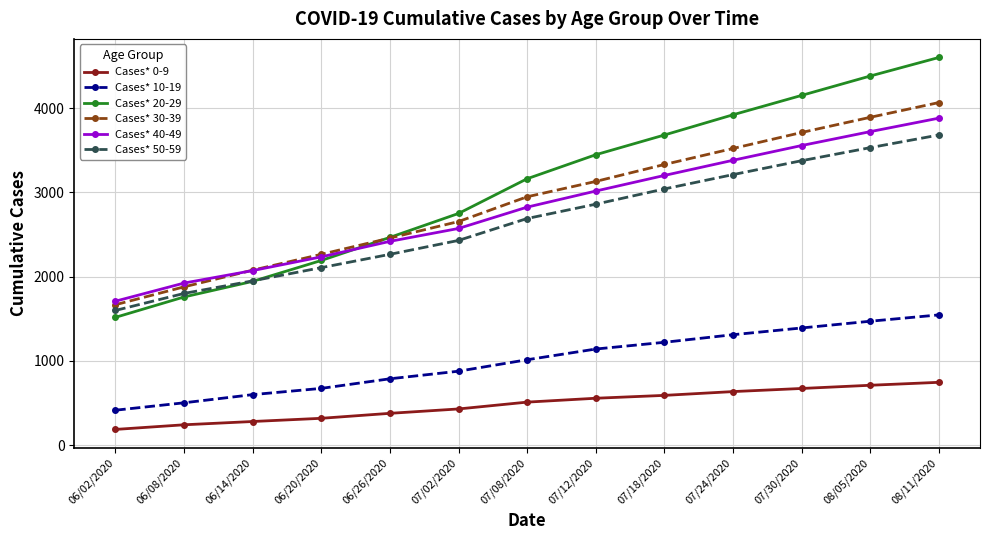

What are all the series names shown in the legend?

Cases* 0-9, Cases* 10-19, Cases* 20-29, Cases* 30-39, Cases* 40-49, Cases* 50-59